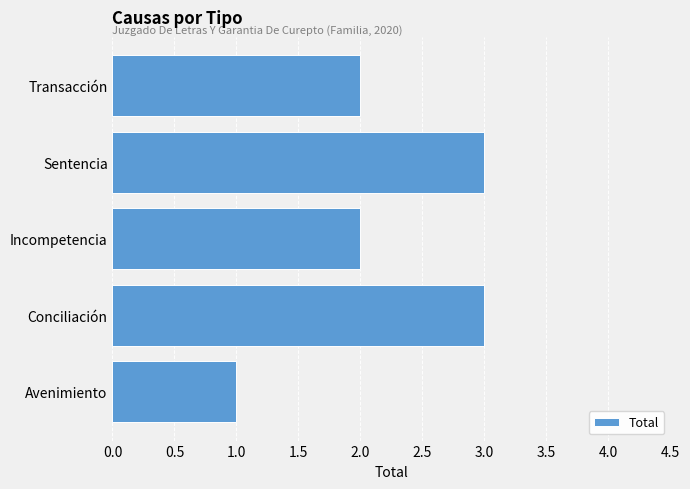

What is the maximum value shown in the chart?

3